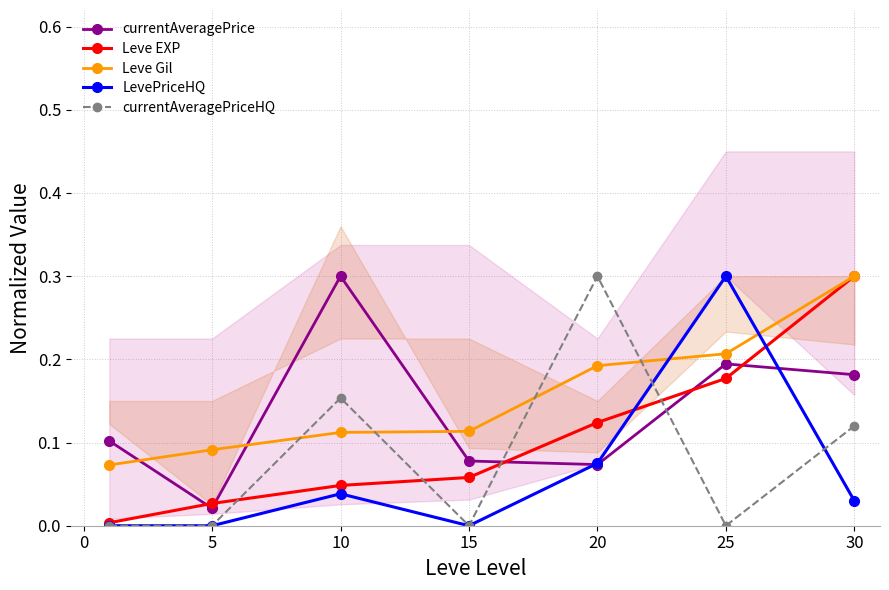

Reading right to left, transcribe all the data shown in this chart.

currentAveragePrice: 0.2	0.2	0.1	0.1	0.3	0.0	0.1
Leve EXP: 0.3	0.2	0.1	0.1	0.0	0.0	0.0
Leve Gil: 0.3	0.2	0.2	0.1	0.1	0.1	0.1
LevePriceHQ: 0.0	0.3	0.1	0.0	0.0	0.0	0.0
currentAveragePriceHQ: 0.1	0.0	0.3	0.0	0.2	0.0	0.0